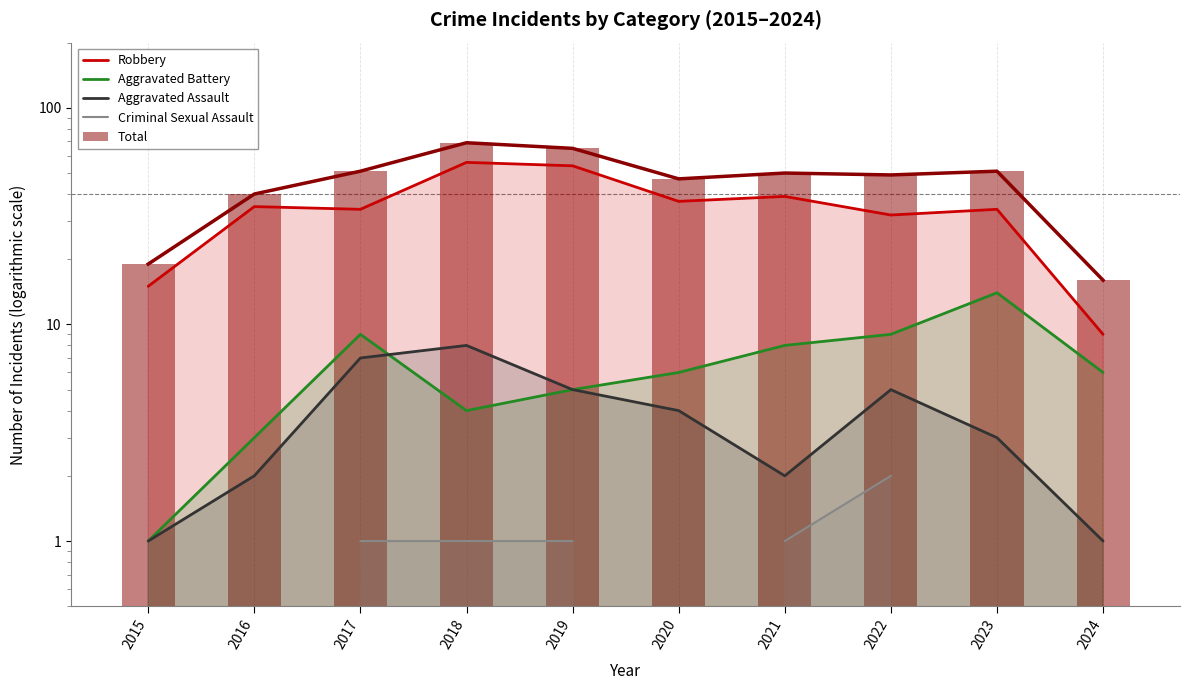

What is the difference between the maximum and minimum values in the Robbery series?

47.0